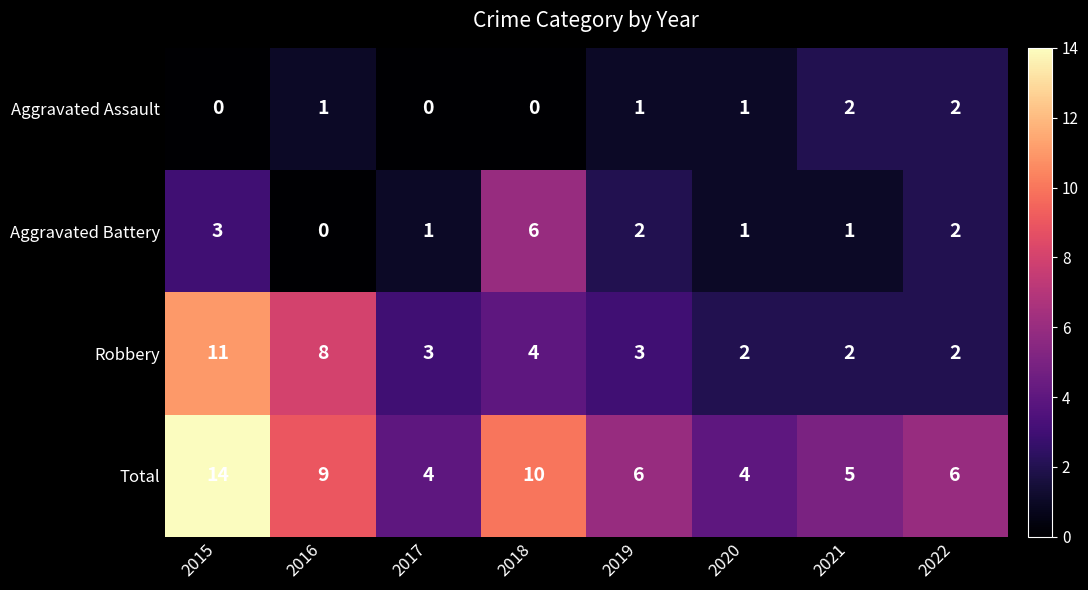

Which series has the largest range (max minus min)?

Total